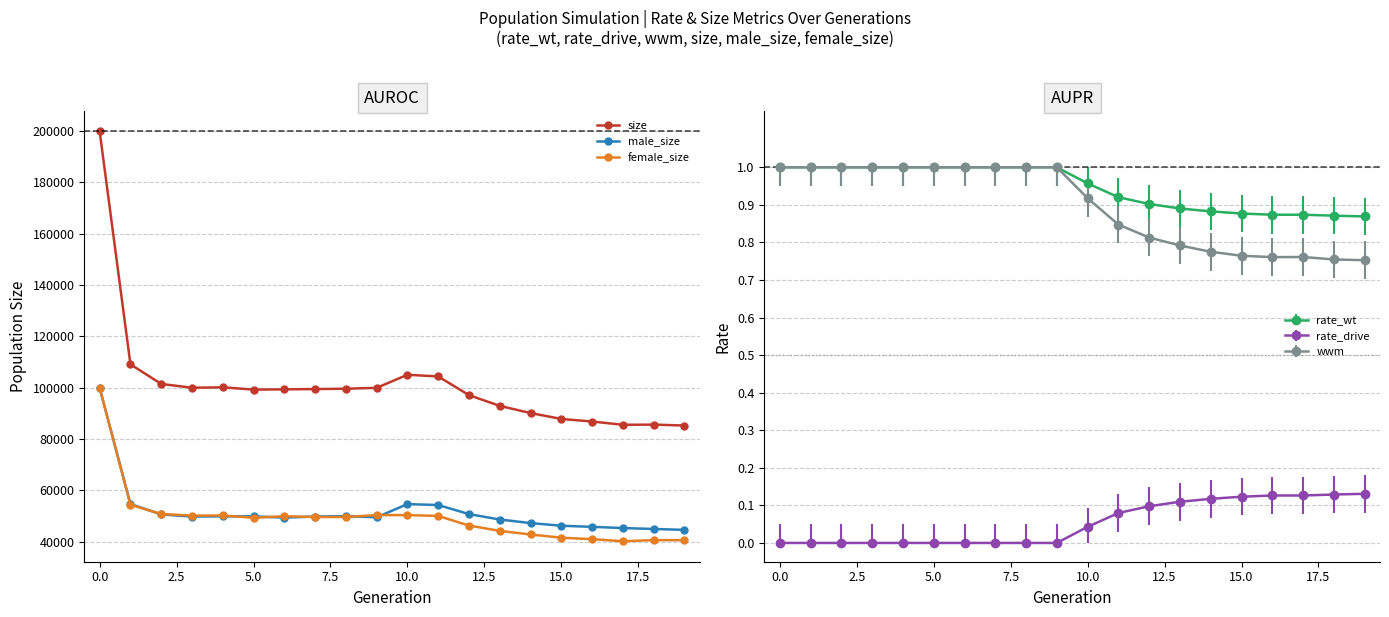

Which category has the lowest value across all series?

17